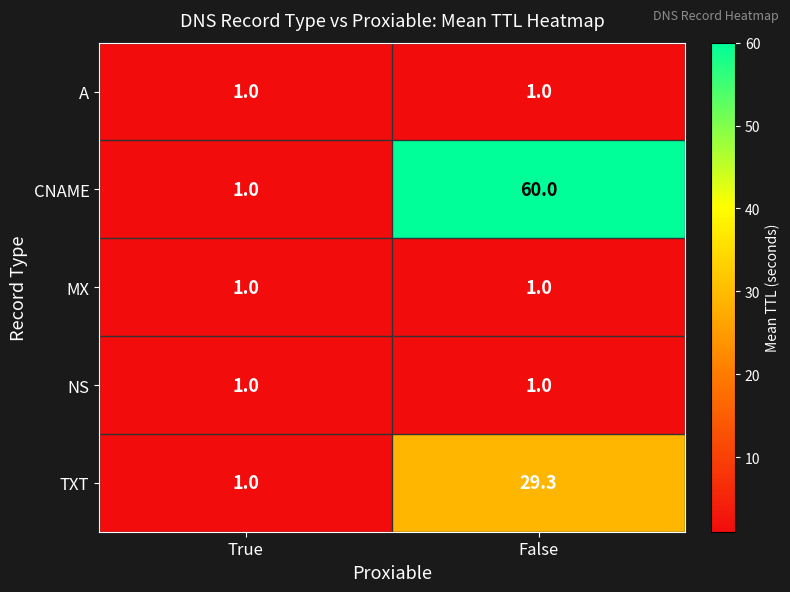

True or false: A has a value of 1.4 at True.

False